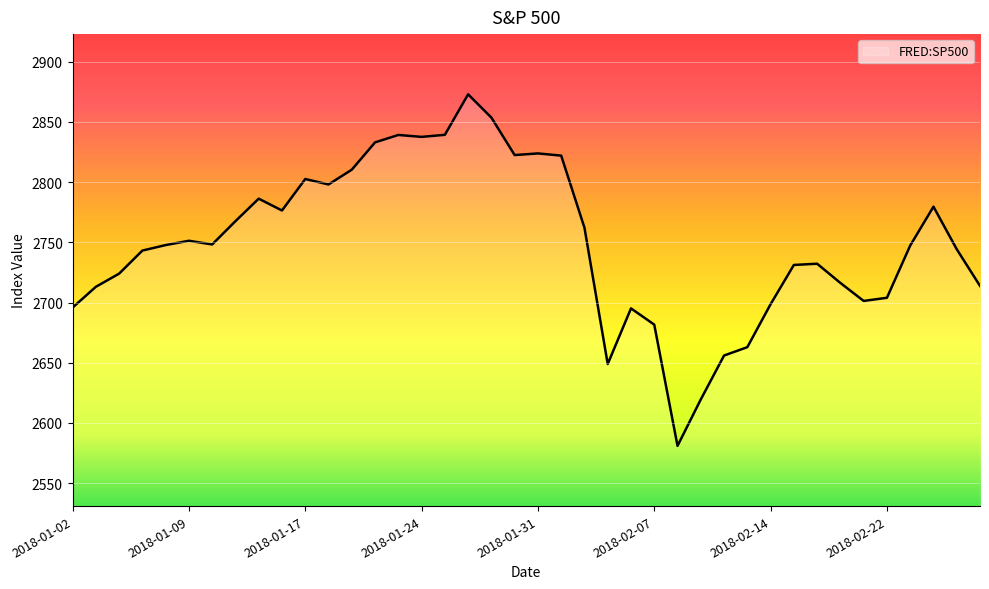

How many lines are shown in the chart?

1